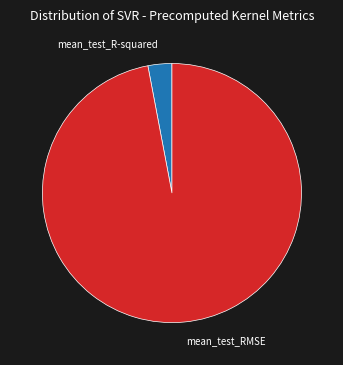

How many segments does this pie chart have?

2